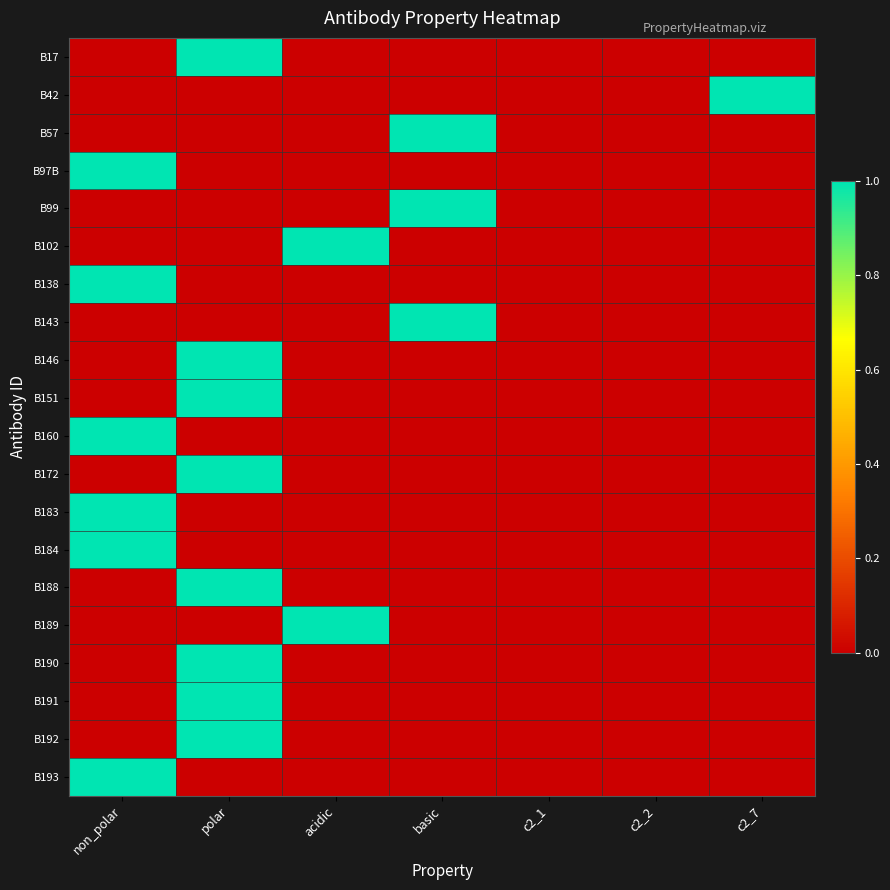

Which has a higher value, c2_7 or non_polar?

c2_7